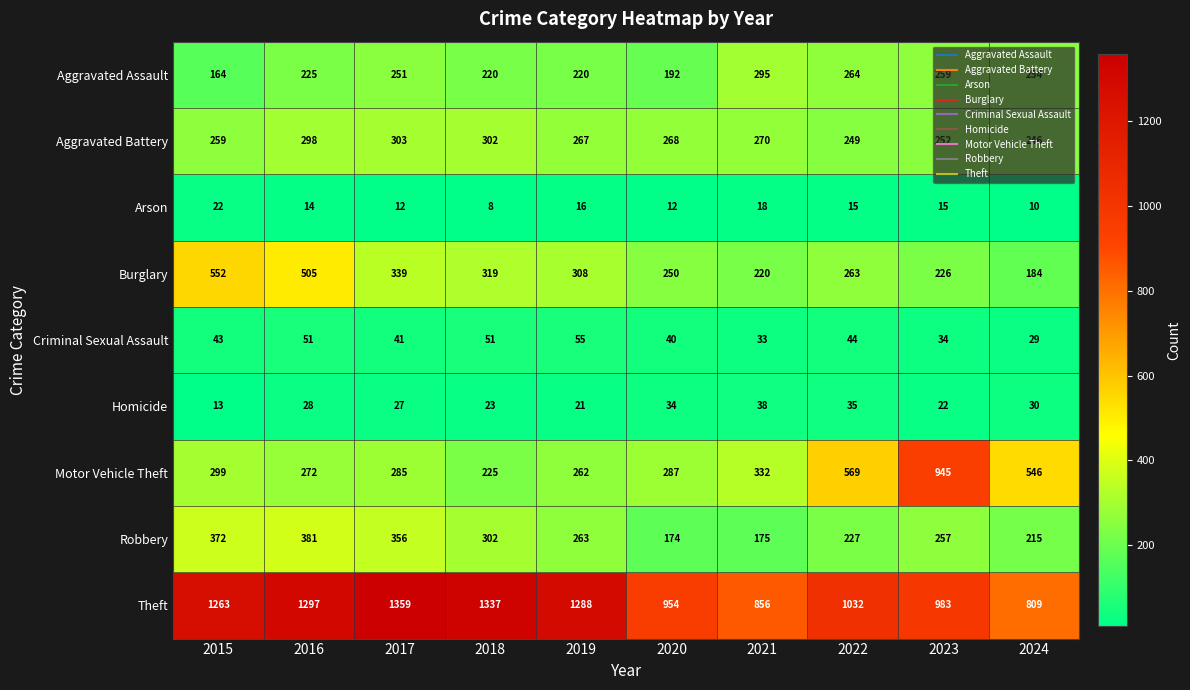

What is the difference between the highest and lowest values at 2016?

1283